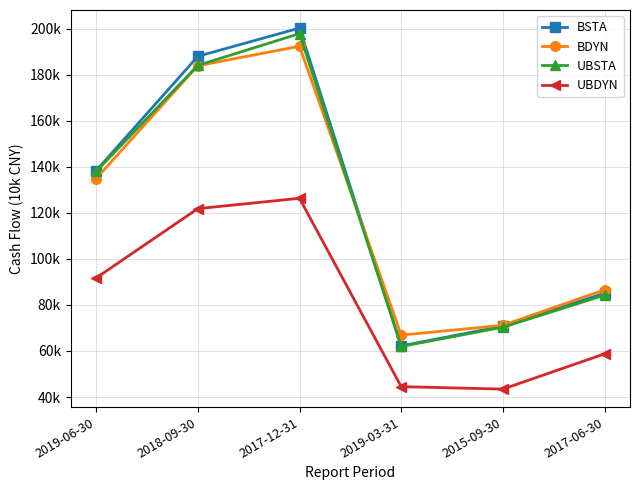

Where is the first local maximum for BDYN?

2017-12-31